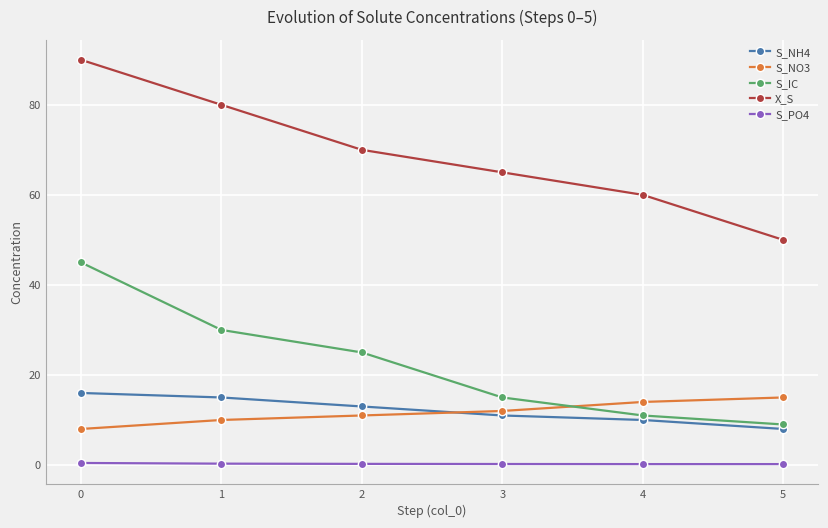

True or false: S_NO3 has more than 2 points higher than both neighbors.

False